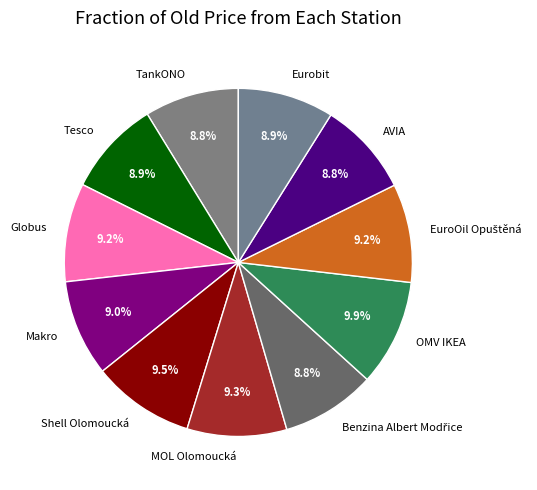

Does AVIA account for over 50% of the chart?

No